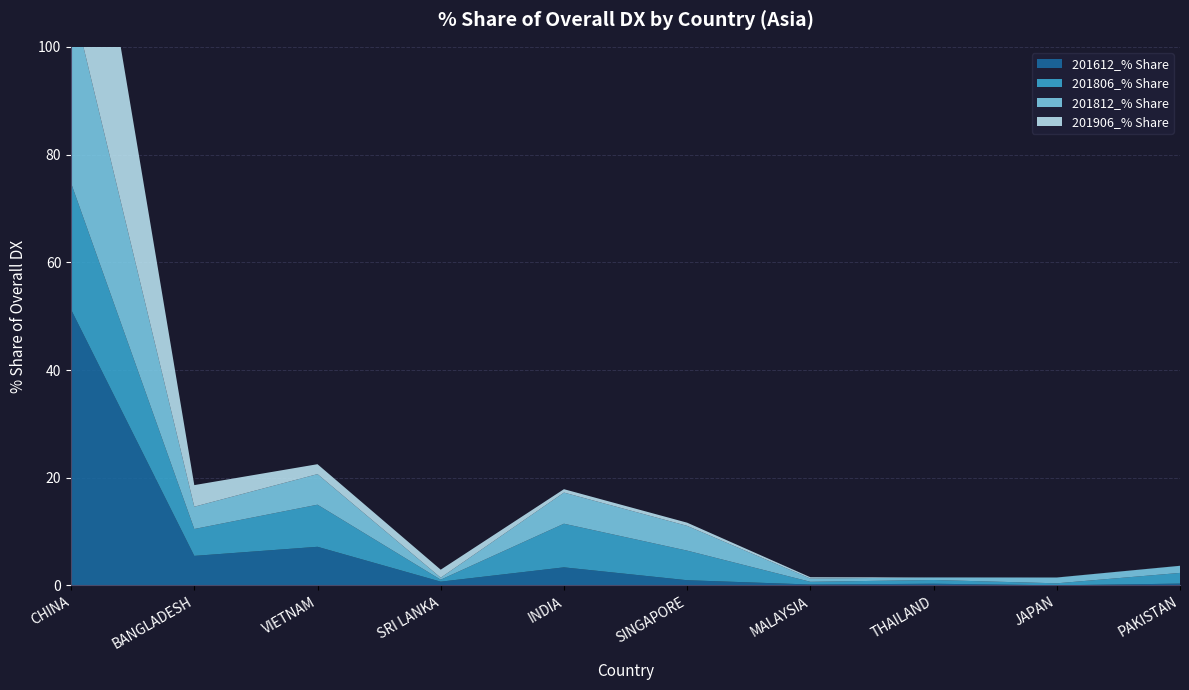

Reading left to right, transcribe all the data shown in this chart.

201612_% Share: 51.2	5.5	7.2	0.7	3.4	1.0	0.2	0.3	0.0	0.3
201806_% Share: 23.5	5.0	7.8	0.4	8.1	5.5	0.5	0.7	0.4	2.0
201812_% Share: 34.8	4.1	5.7	0.4	5.8	4.6	0.6	0.5	1.1	1.3
201906_% Share: 45.4	4.0	1.8	1.5	0.6	0.6	0.2	0.0	0.0	0.0